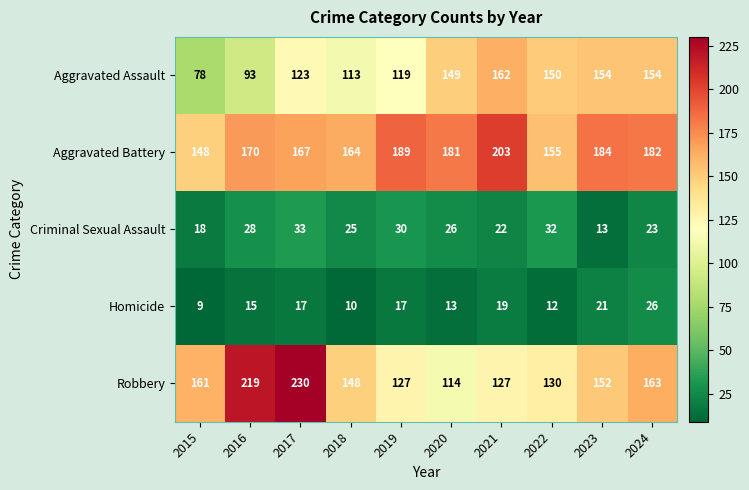

What is the minimum value shown in the chart?

9